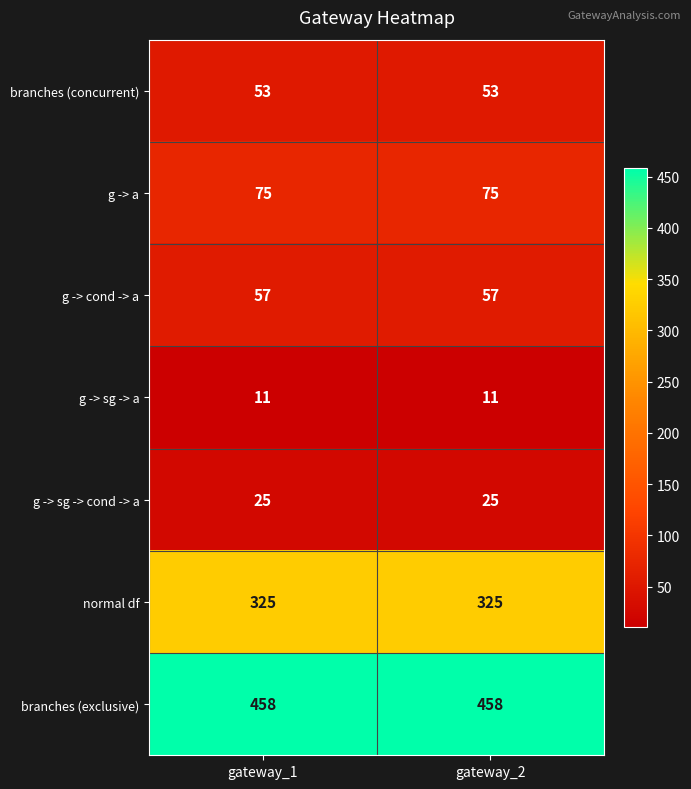

Reading right to left, transcribe all the data shown in this chart.

branches (concurrent): gateway_2=53	gateway_1=53
g -> a: gateway_2=75	gateway_1=75
g -> cond -> a: gateway_2=57	gateway_1=57
g -> sg -> a: gateway_2=11	gateway_1=11
g -> sg -> cond -> a: gateway_2=25	gateway_1=25
normal df: gateway_2=325	gateway_1=325
branches (exclusive): gateway_2=458	gateway_1=458